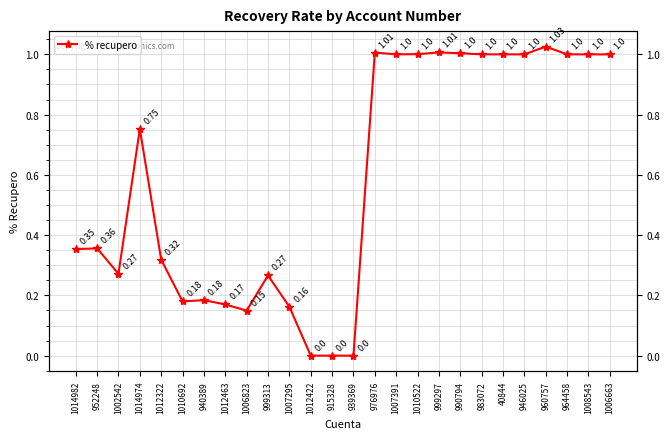

Reading left to right, extract all data points from this chart.

0.4	0.4	0.3	0.8	0.3	0.2	0.2	0.2	0.1	0.3	0.2	0.0	0.0	0.0	1.0	1.0	1.0	1.0	1.0	1.0	1.0	1.0	1.0	1.0	1.0	1.0